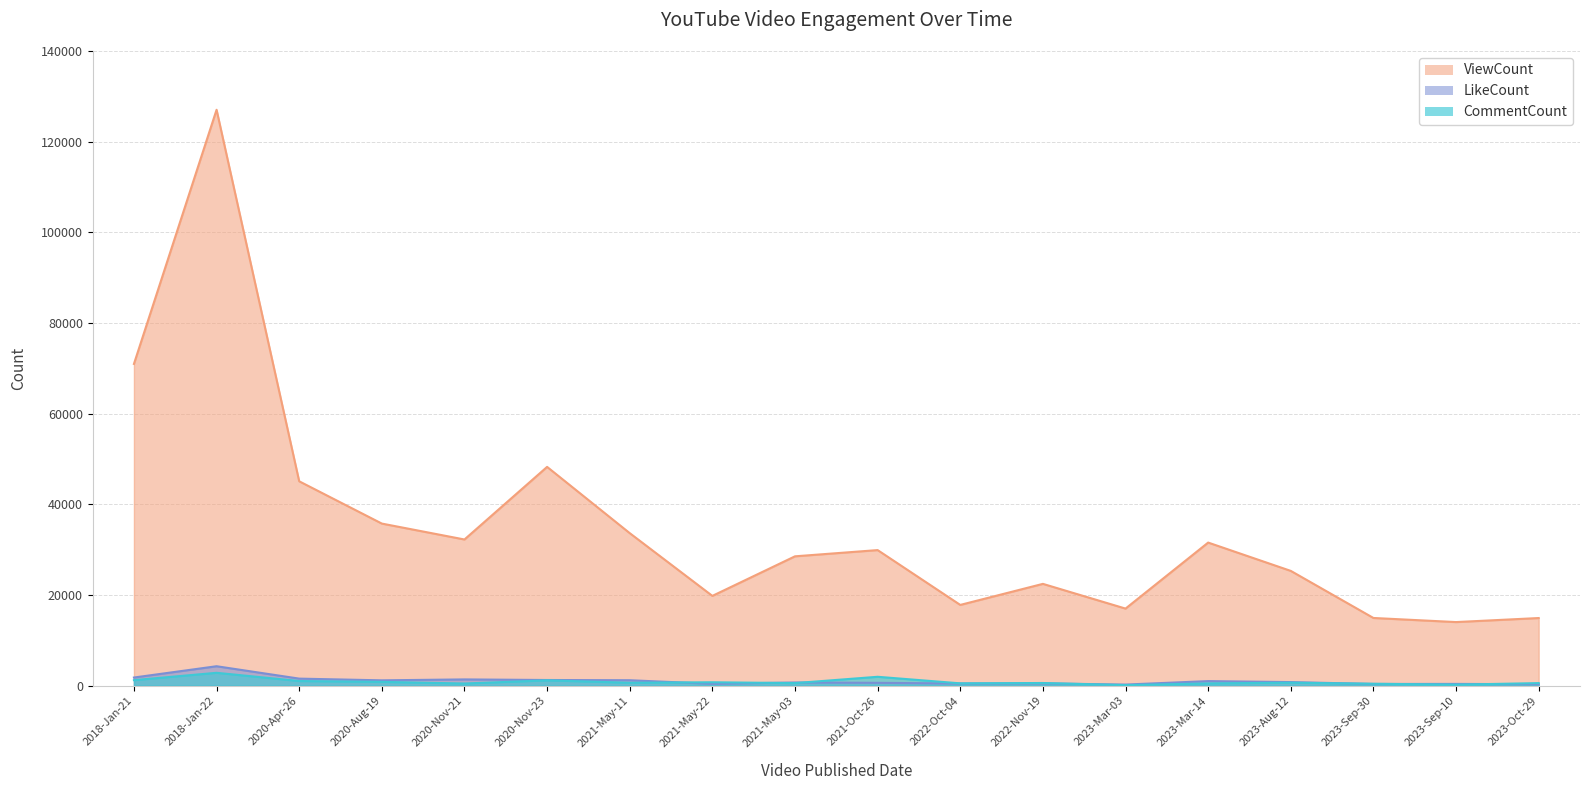

What is the spread (max minus min) of values at 2023-Oct-29?

14601